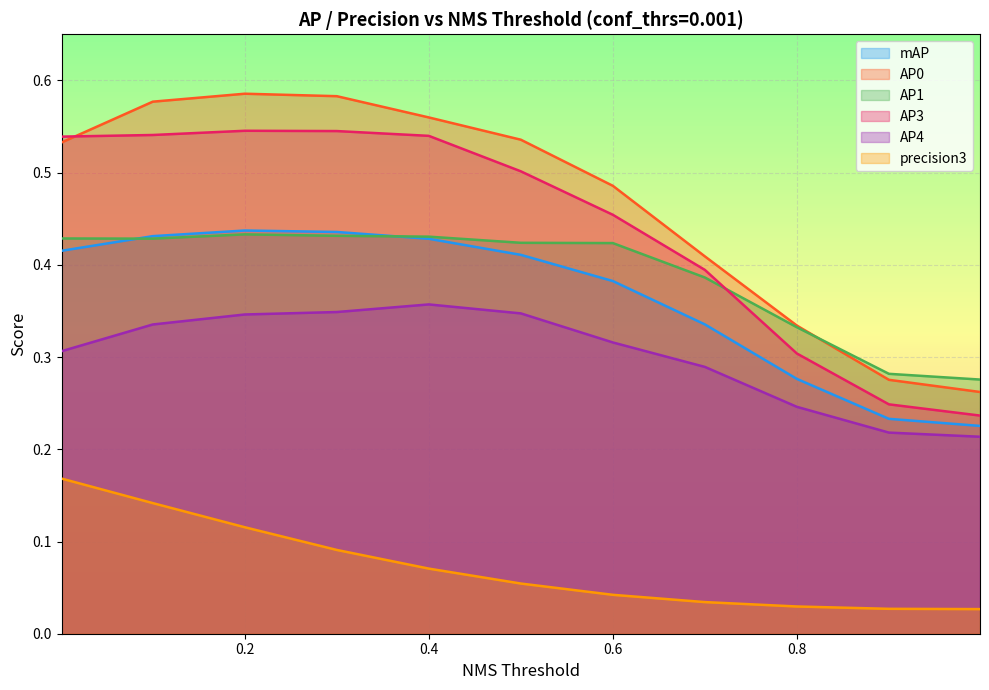

Is it true that AP1 equals 0.2 at 0.1?

False